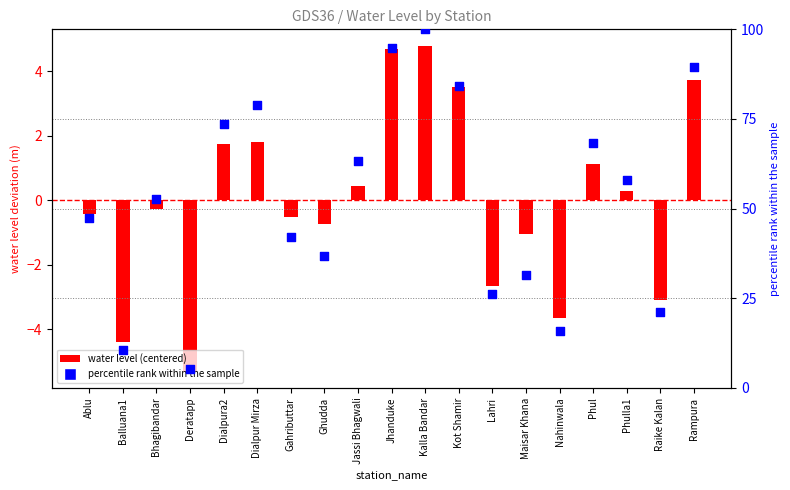

Which series reaches the maximum Y coordinate?

percentile rank within the sample